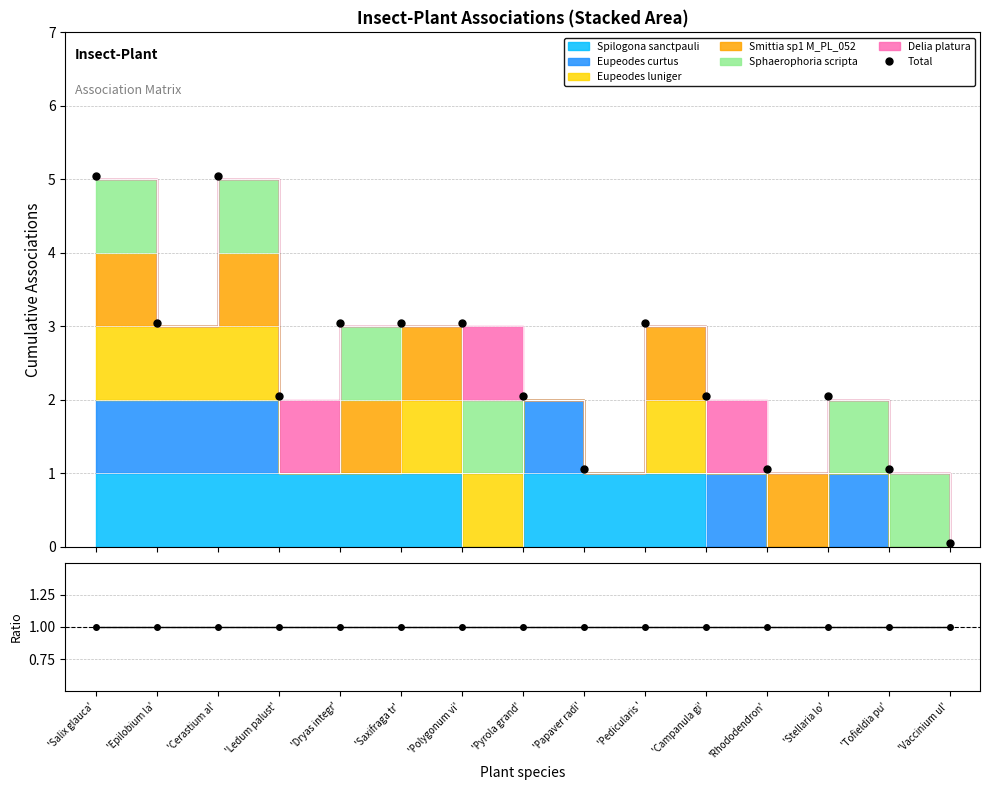

The value at 'Vaccinium ul' is 0.1. True or false?

False